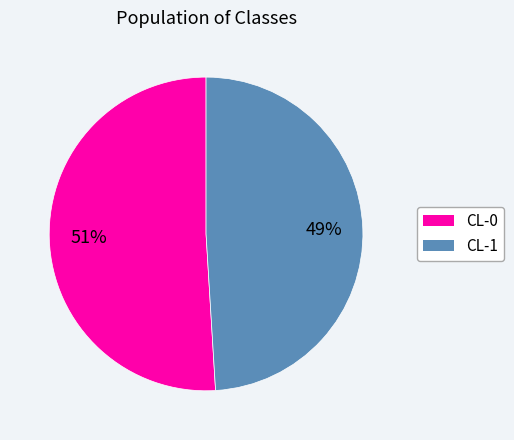

To the nearest percent, what portion does CL-0 represent?

51%